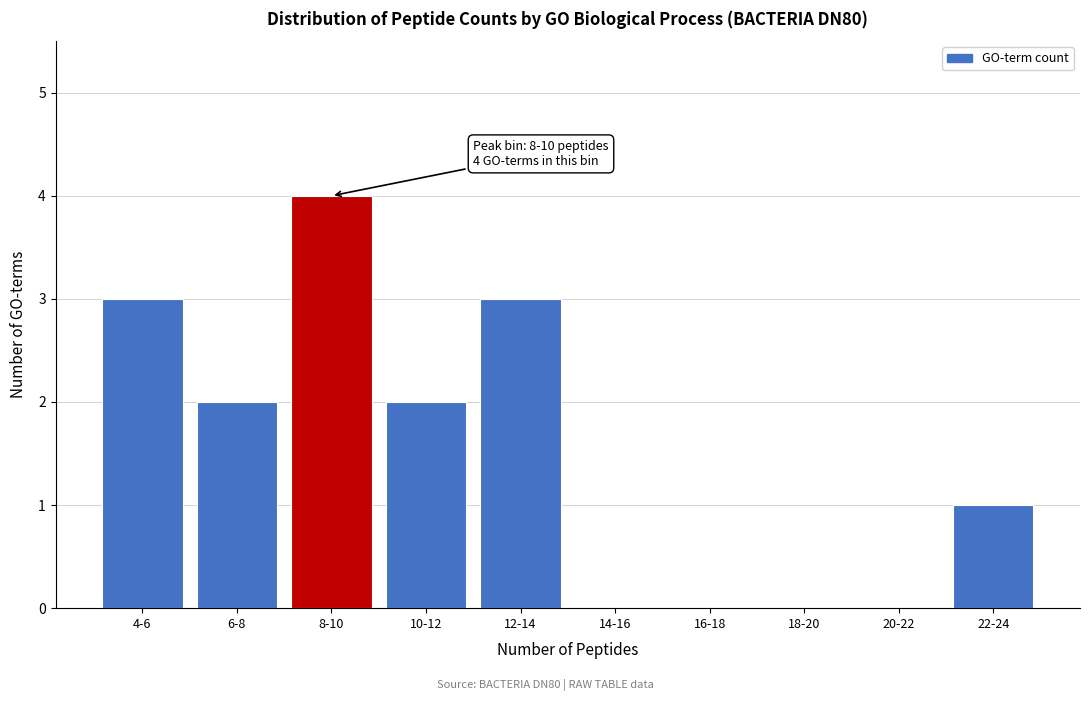

Reading left to right, list all the values displayed in this chart.

4-6=3	6-8=2	8-10=4	10-12=2	12-14=3	14-16=0	16-18=0	18-20=0	20-22=0	22-24=1